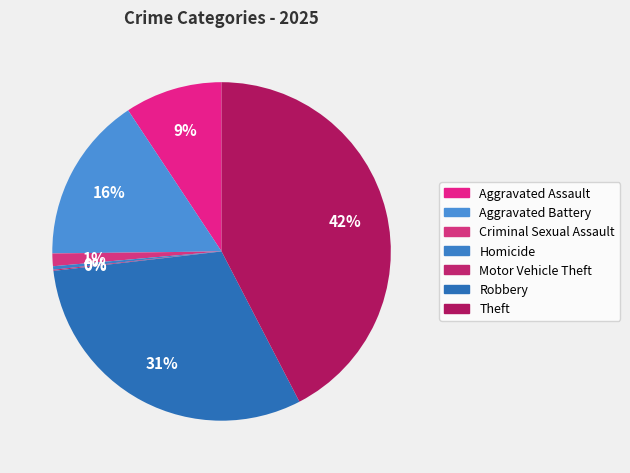

True or false: Aggravated Battery accounts for 29% of the total.

False